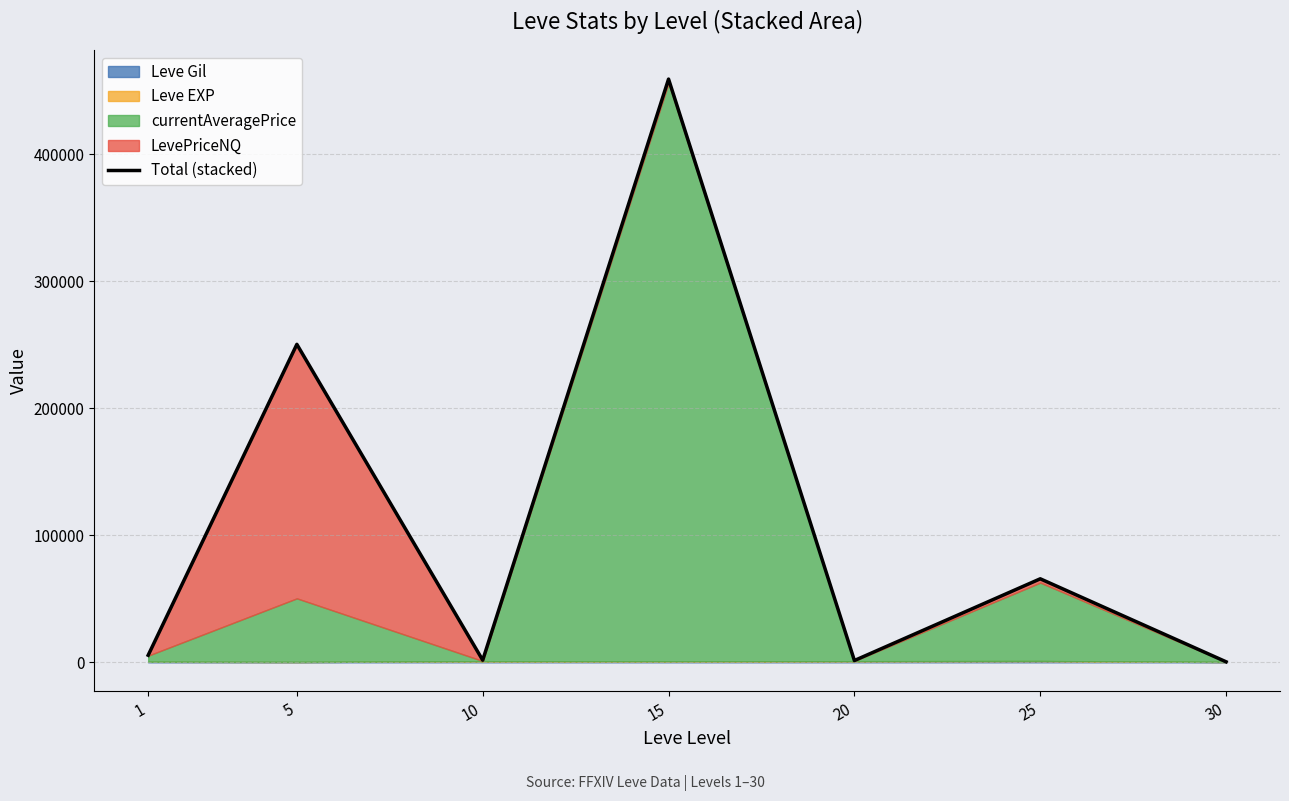

Reading left to right, extract all data points from this chart.

5598	250386	1714	459211	1424	65773	422